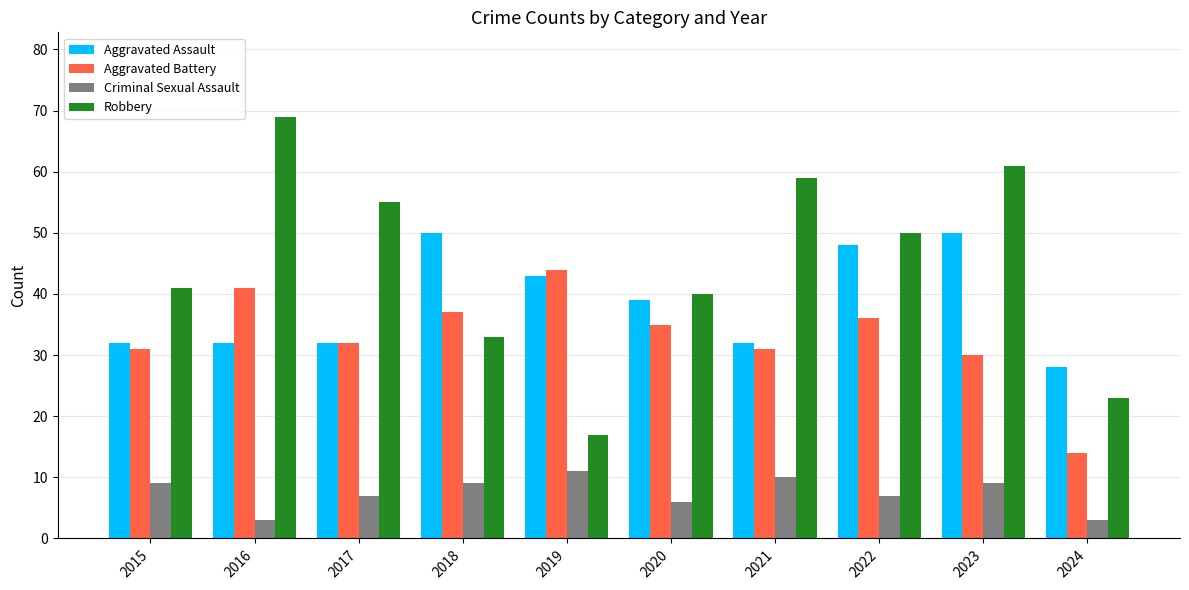

Is it true that Aggravated Battery equals 50 at 2020?

False